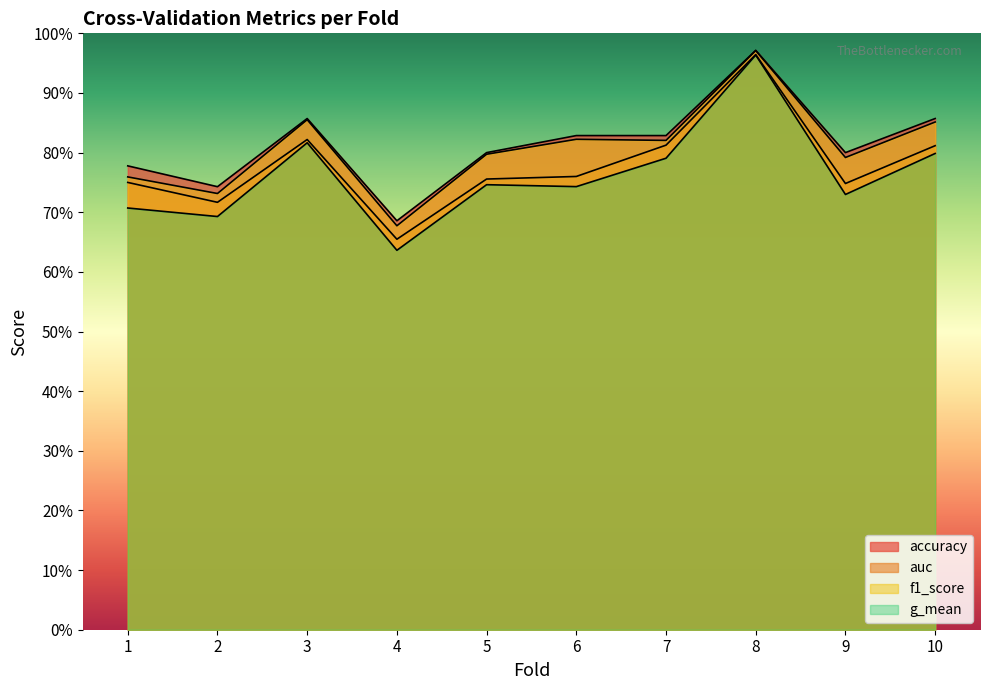

What is the value of the f1_score point at the 5th from the left?

0.8